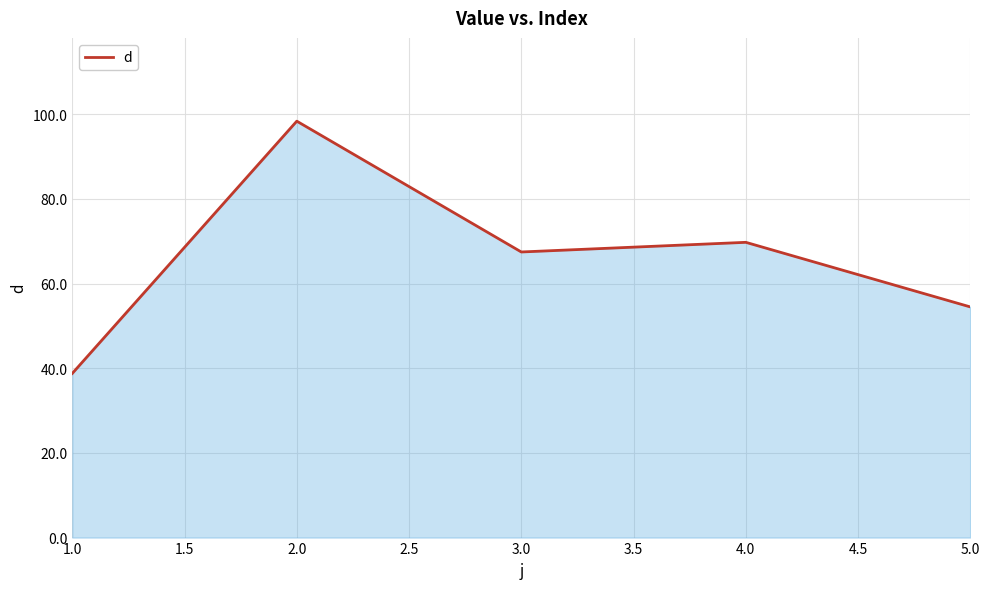

At which category does the data reach its first local valley?

3.0